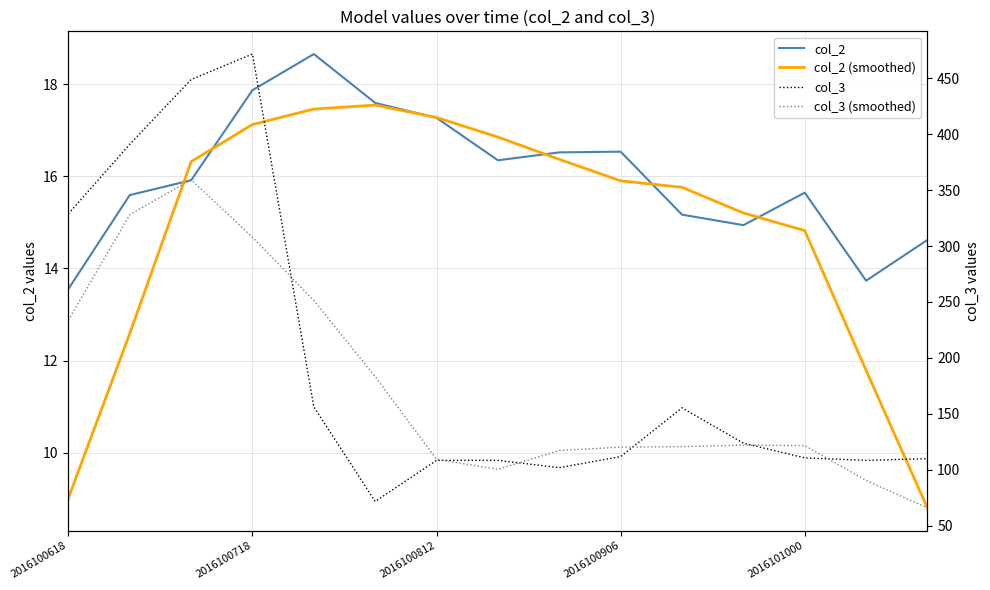

What is the difference between the highest and lowest values at 2016100618?

319.8